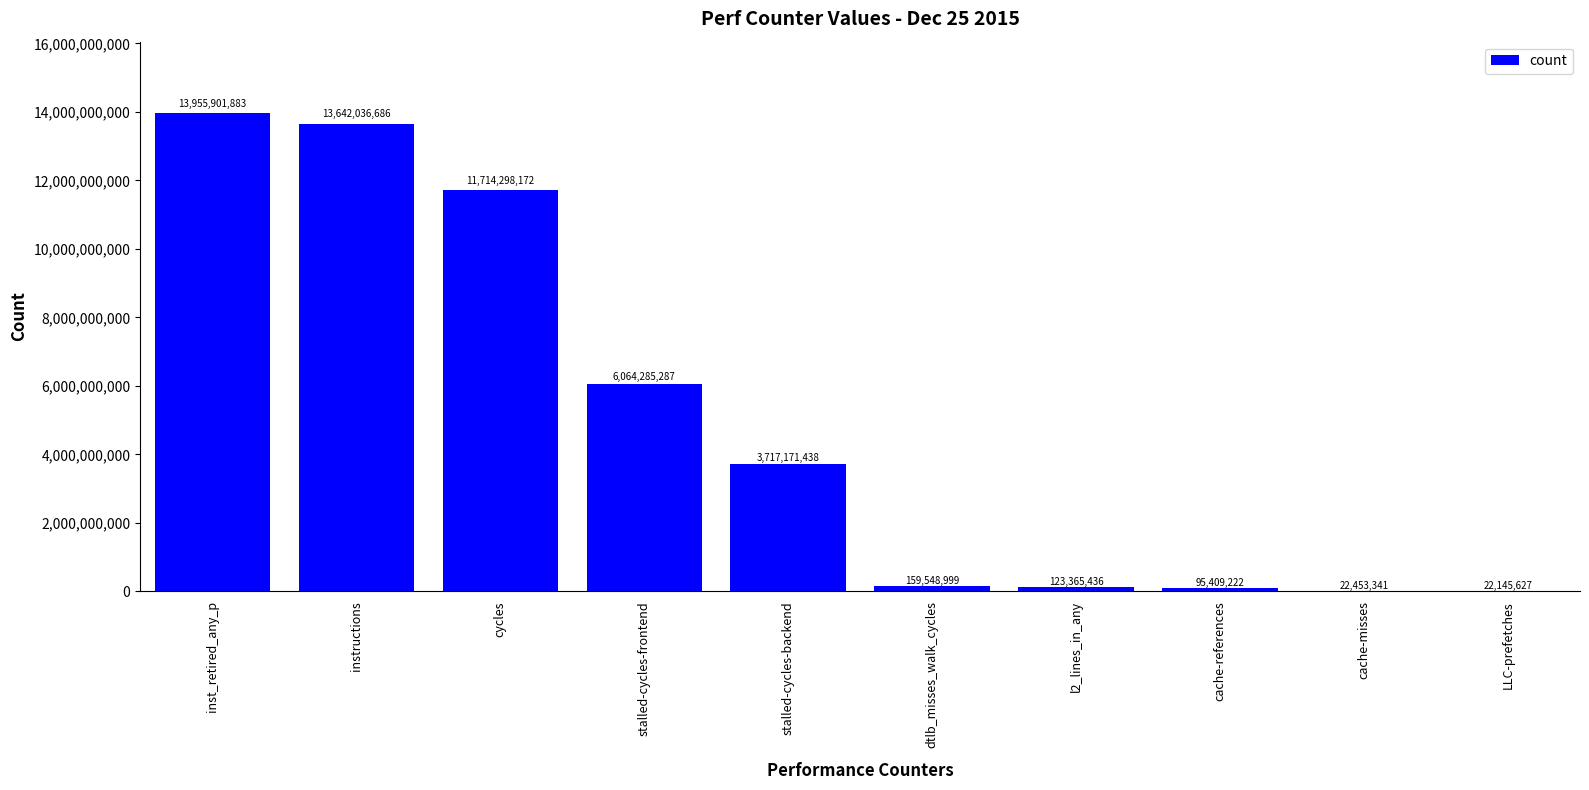

How many data points does each series have?

10